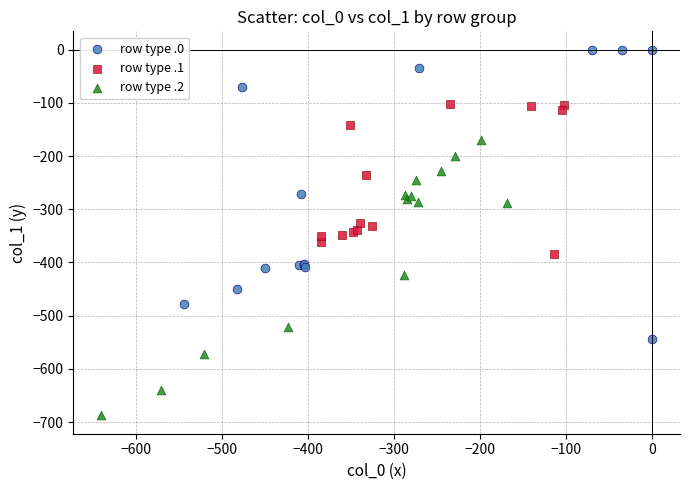

Which series contains the highest Y value?

row type .0